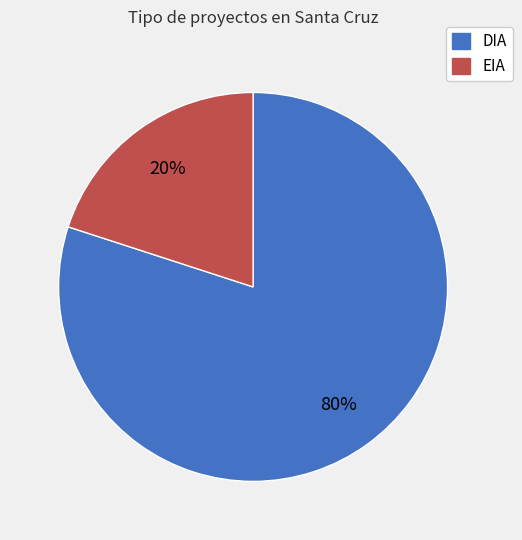

What is the largest slice in the pie chart?

DIA